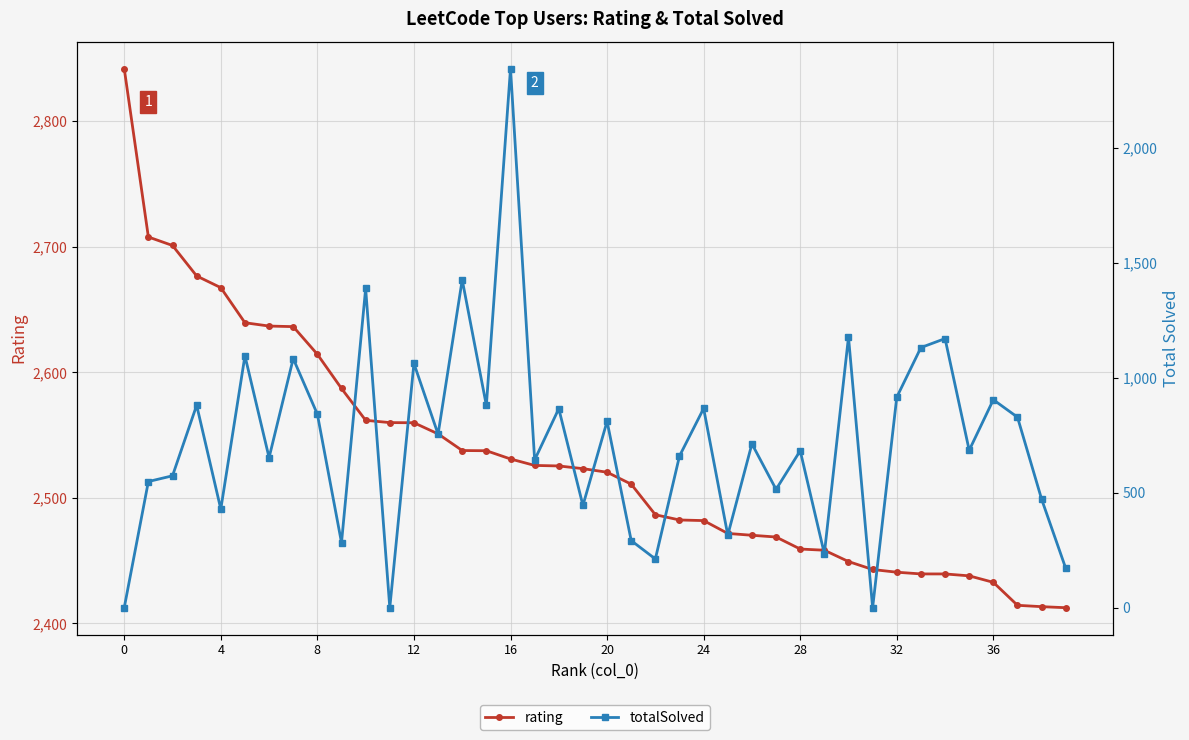

The value of rating at 31 is 2442.9. True or false?

True